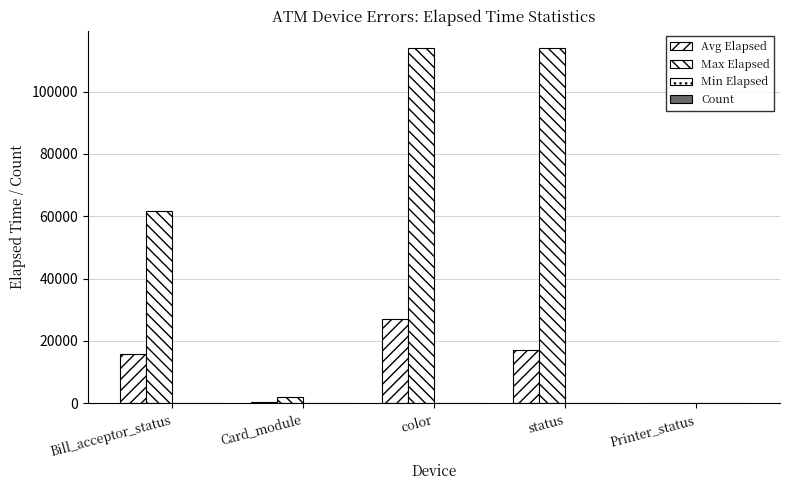

List the labels in order of Avg Elapsed value, smallest first.

Printer_status, Card_module, Bill_acceptor_status, status, color